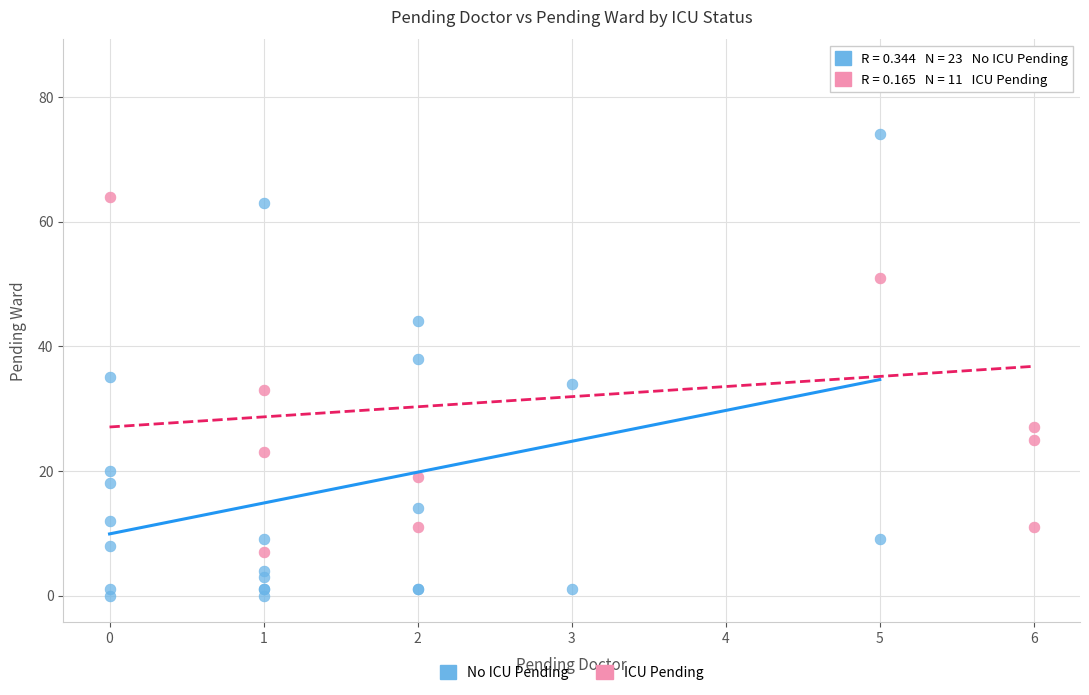

Which series has the widest spread of Y values?

ICU Pending